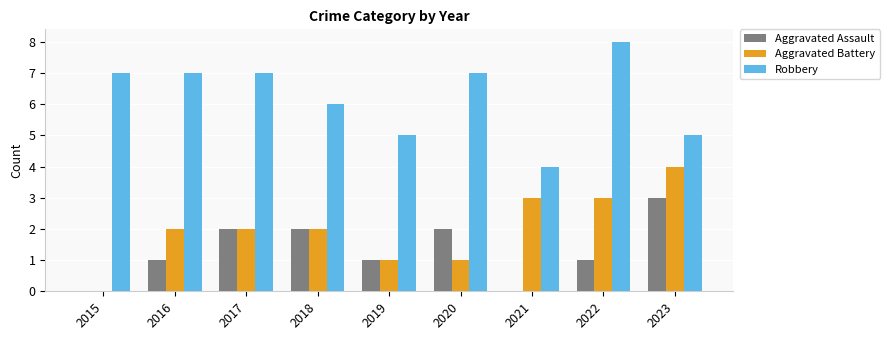

Count the number of data series in this chart.

3